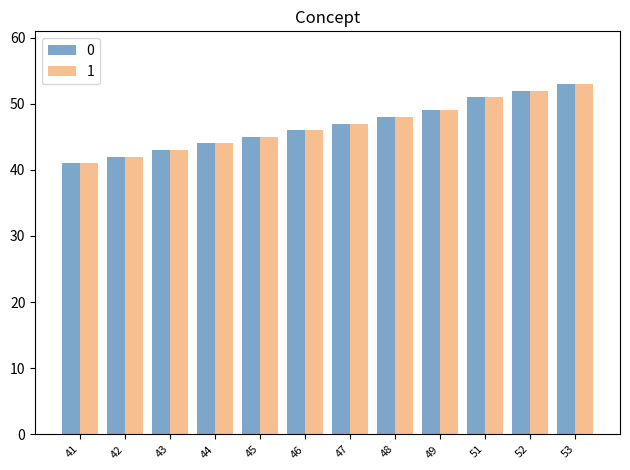

What is the value of the 0 bar at the 5th from the left?

45